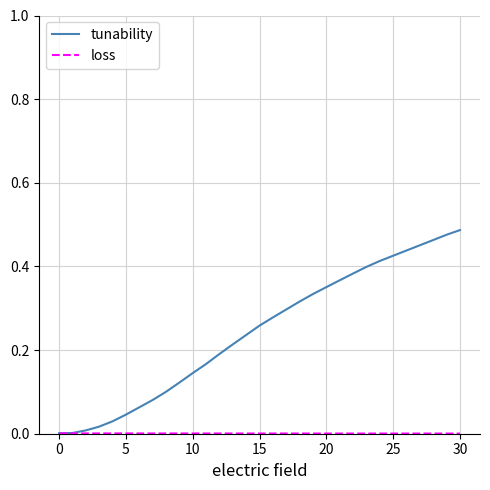

Which series has the largest range (max minus min)?

tunability